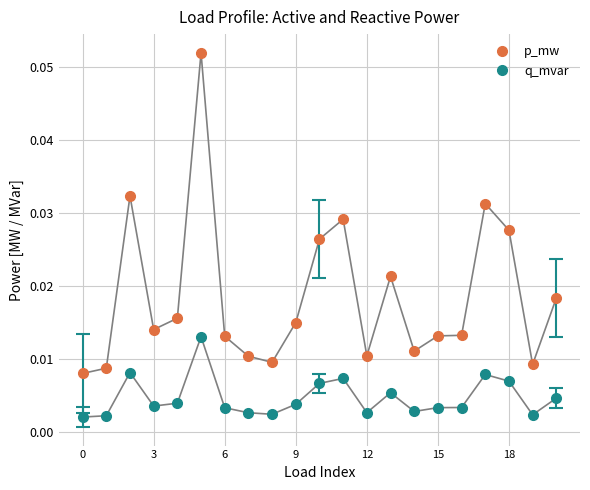

Which series has the widest spread of values?

p_mw